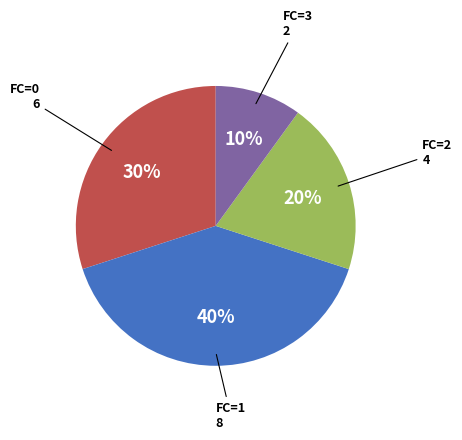

Is there a majority slice in this chart?

No